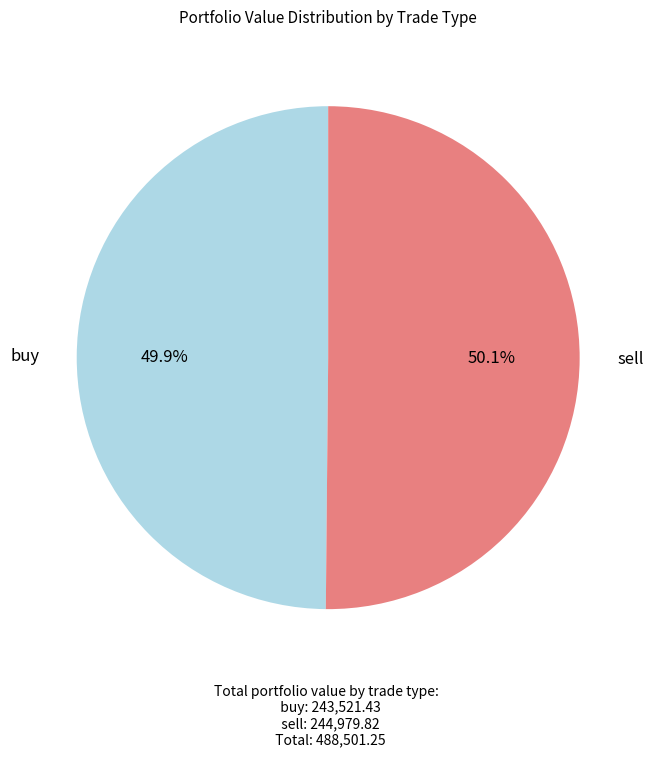

What percentage is the buy slice, to the nearest percent?

50%